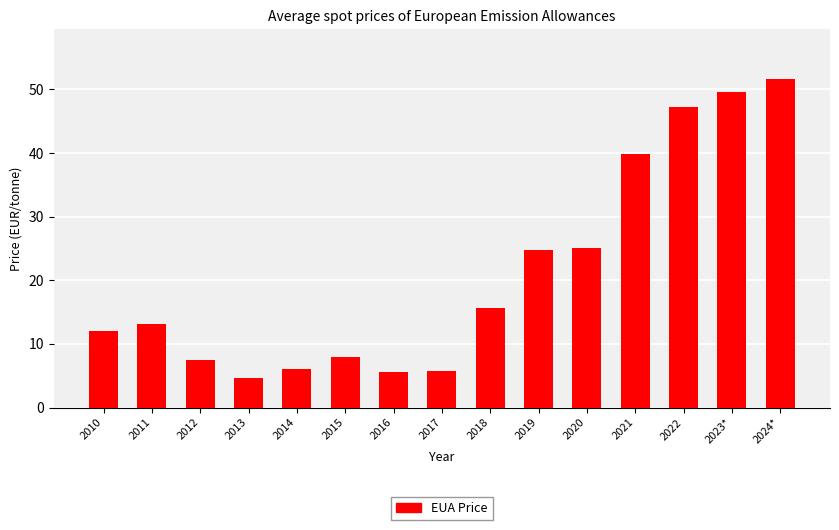

Which has a higher value, 2012 or 2017?

2012